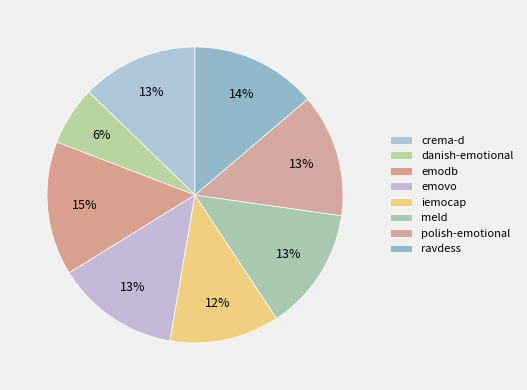

To the nearest percent, what is the average slice percentage?

12%